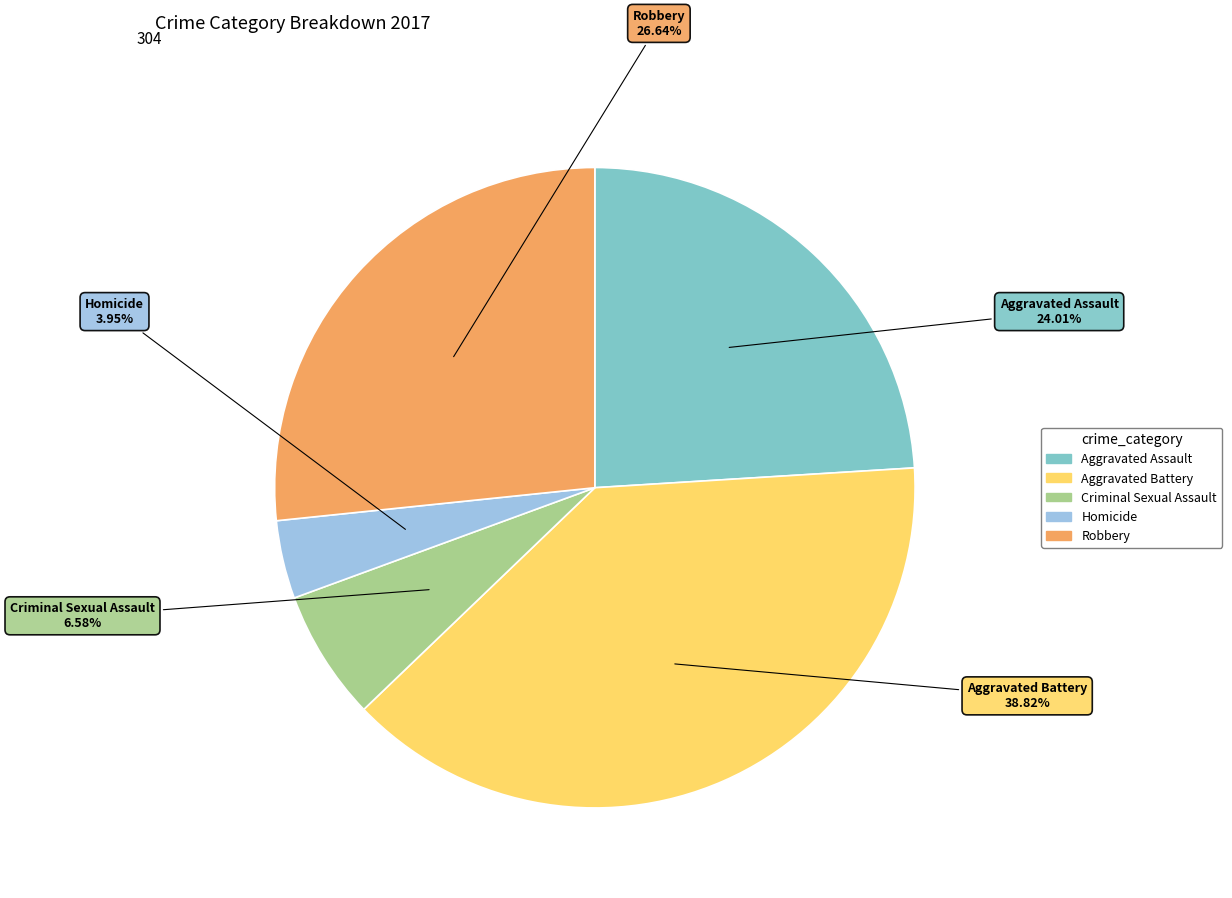

Is there any slice that represents more than half of the pie?

No